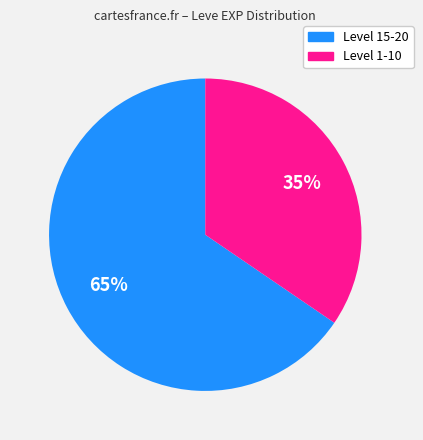

To the nearest percent, what is the average slice percentage?

50%